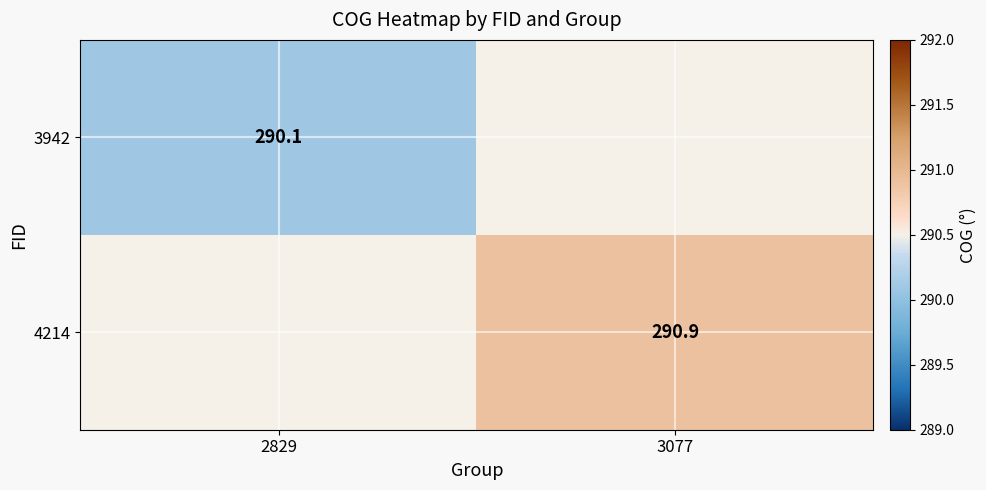

Count the number of data series in this chart.

2